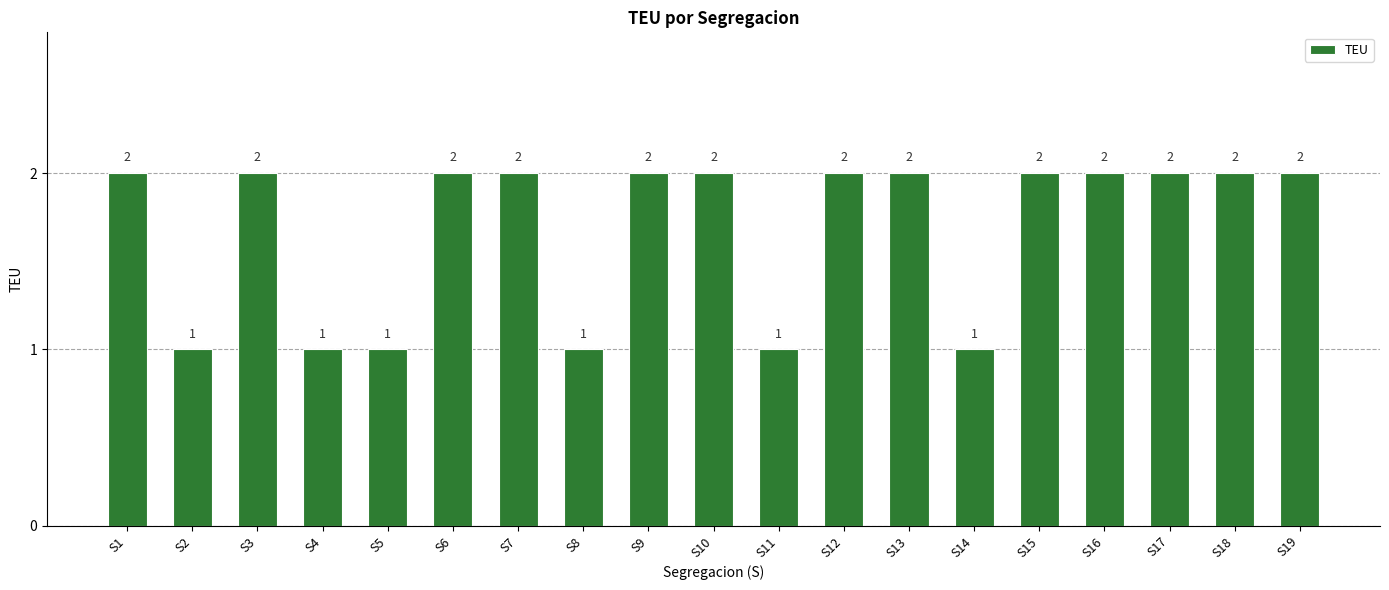

Reading right to left, what are all the values shown in this chart?

S19=2	S18=2	S17=2	S16=2	S15=2	S14=1	S13=2	S12=2	S11=1	S10=2	S9=2	S8=1	S7=2	S6=2	S5=1	S4=1	S3=2	S2=1	S1=2